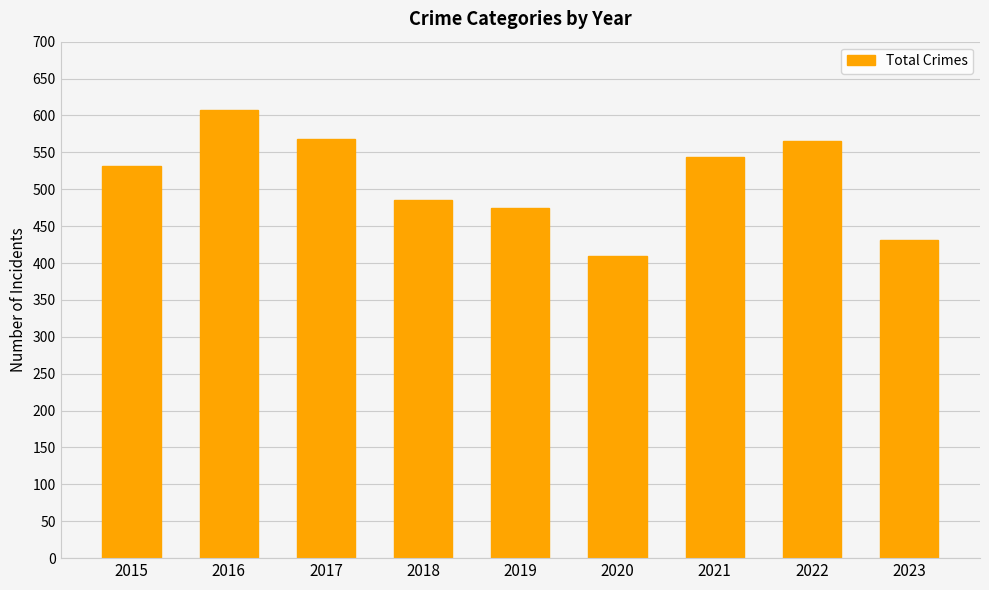

True or false: the data shows 807 at 2018.

False